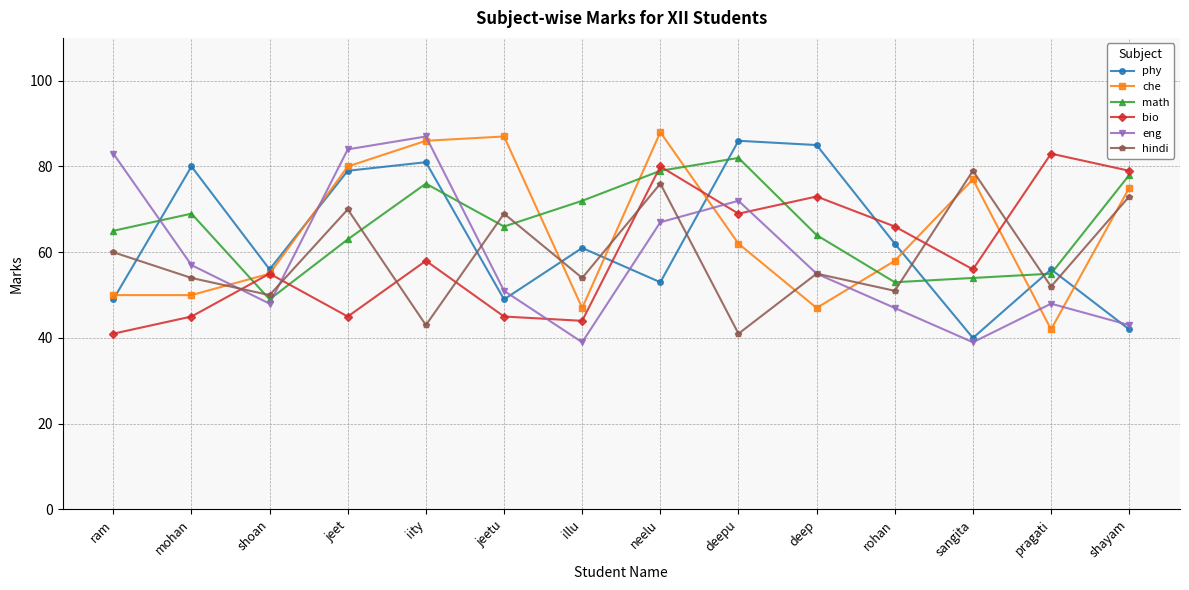

The value of eng at mohan is 38. True or false?

False